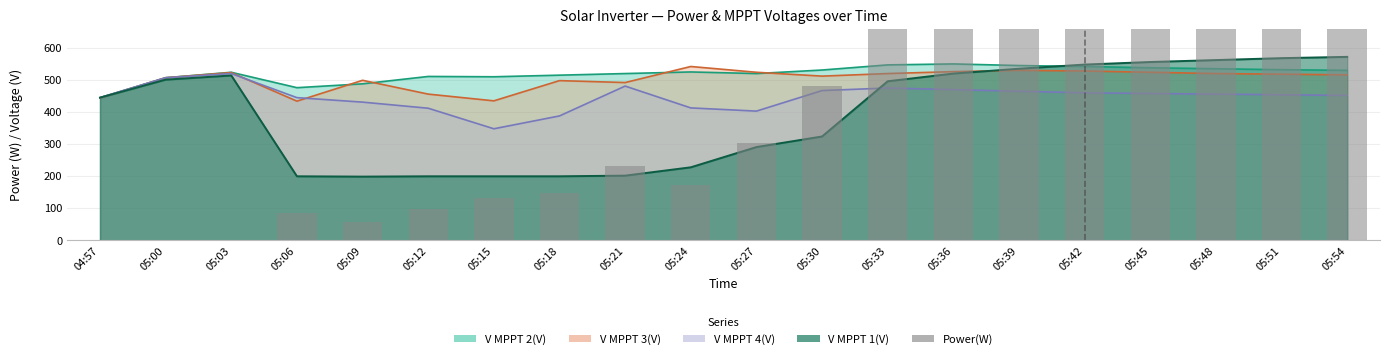

List the labels in order of value, smallest first.

04:57, 05:00, 05:03, 05:09, 05:06, 05:12, 05:15, 05:18, 05:24, 05:21, 05:27, 05:30, 05:33, 05:36, 05:39, 05:42, 05:45, 05:48, 05:51, 05:54